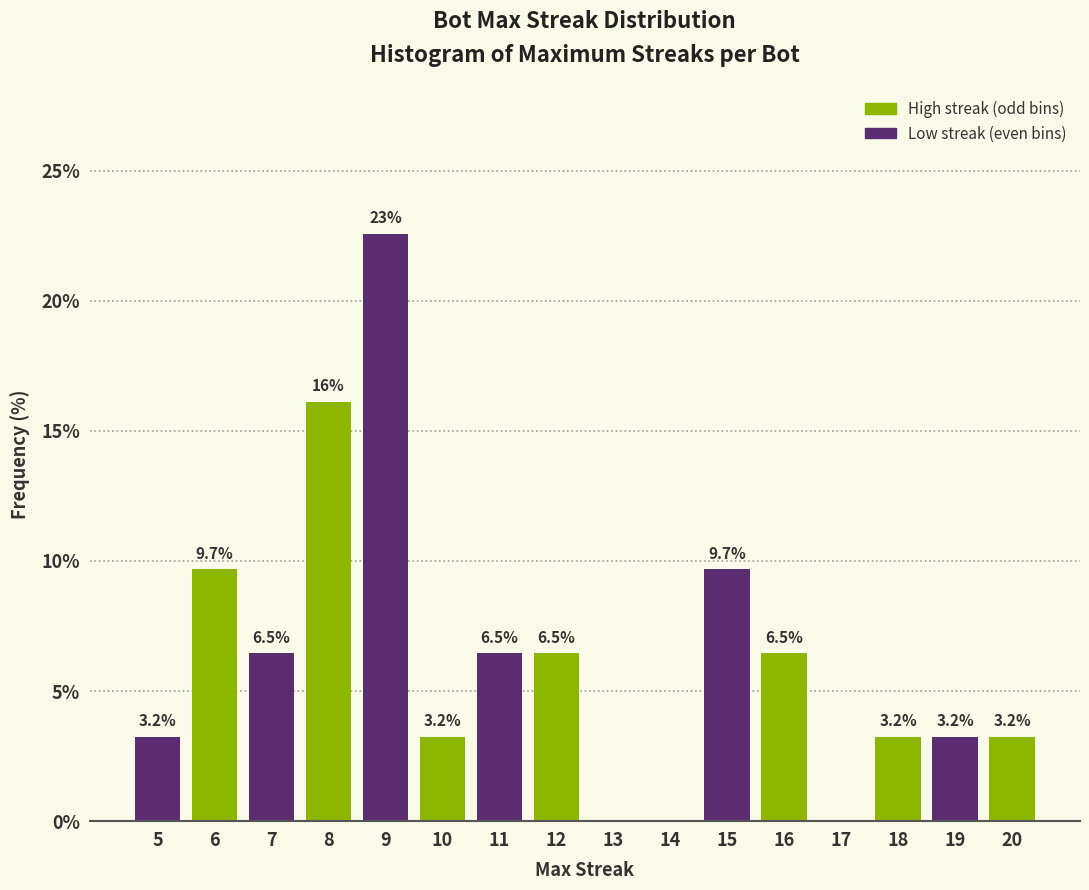

Reading left to right, what are all the values shown in this chart?

5=3.2	6=9.7	7=6.5	8=16.1	9=22.6	10=3.2	11=6.5	12=6.5	13=0.0	14=0.0	15=9.7	16=6.5	17=0.0	18=3.2	19=3.2	20=3.2